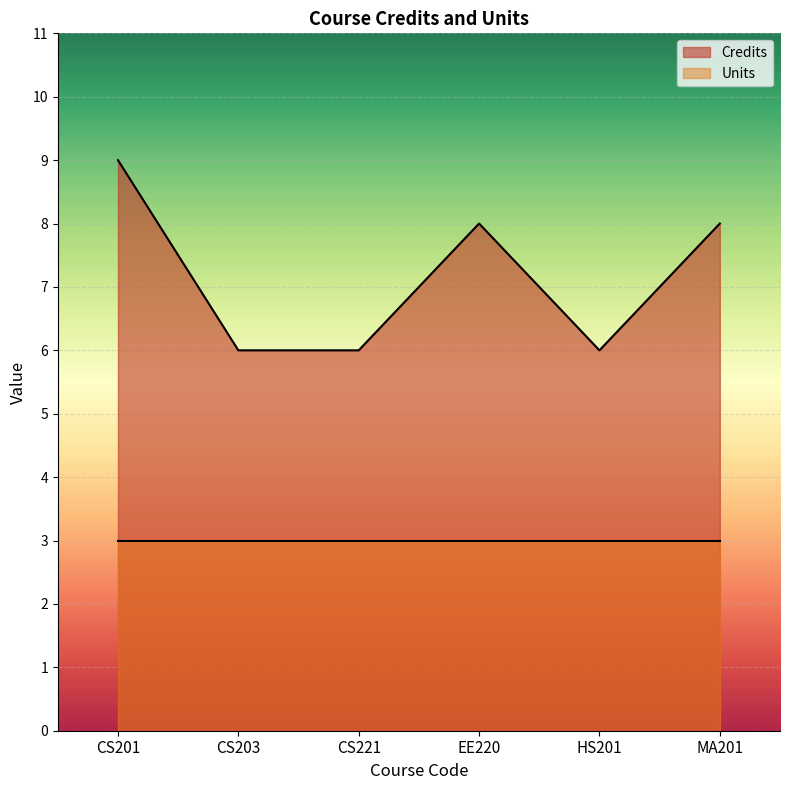

What is the label of the 2nd point from the right?

HS201